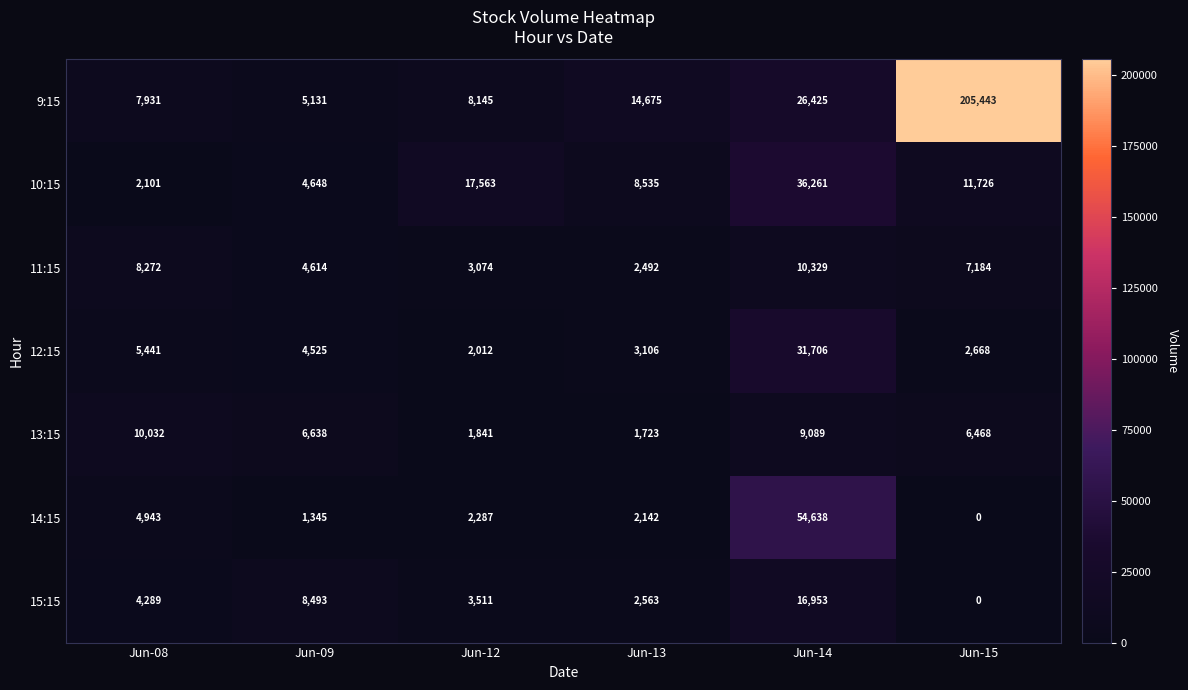

At which category does the chart reach its minimum across all series?

Jun-15